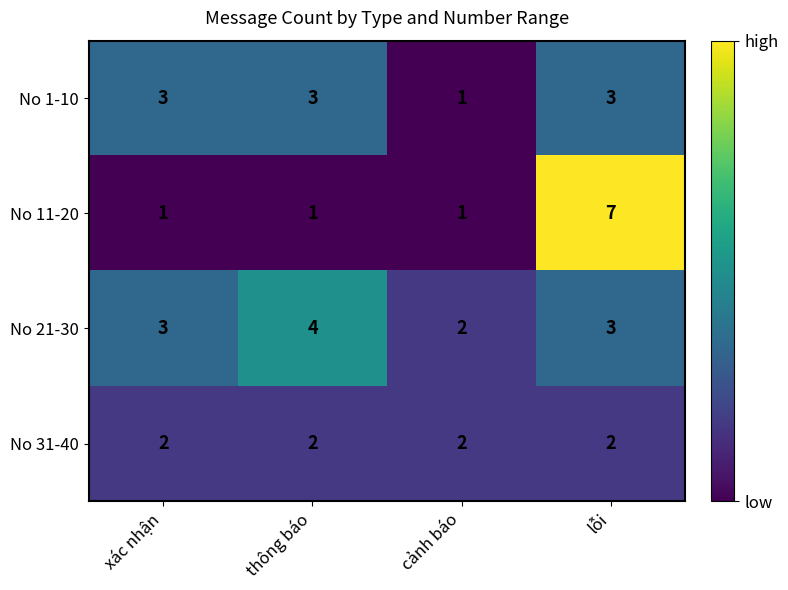

Rank the series at thông báo from lowest to highest value.

No 11-20, No 31-40, No 1-10, No 21-30